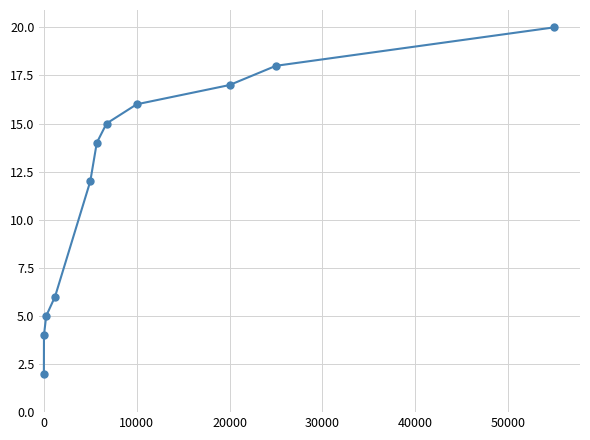

Is this an area chart (filled region under the line)?

No